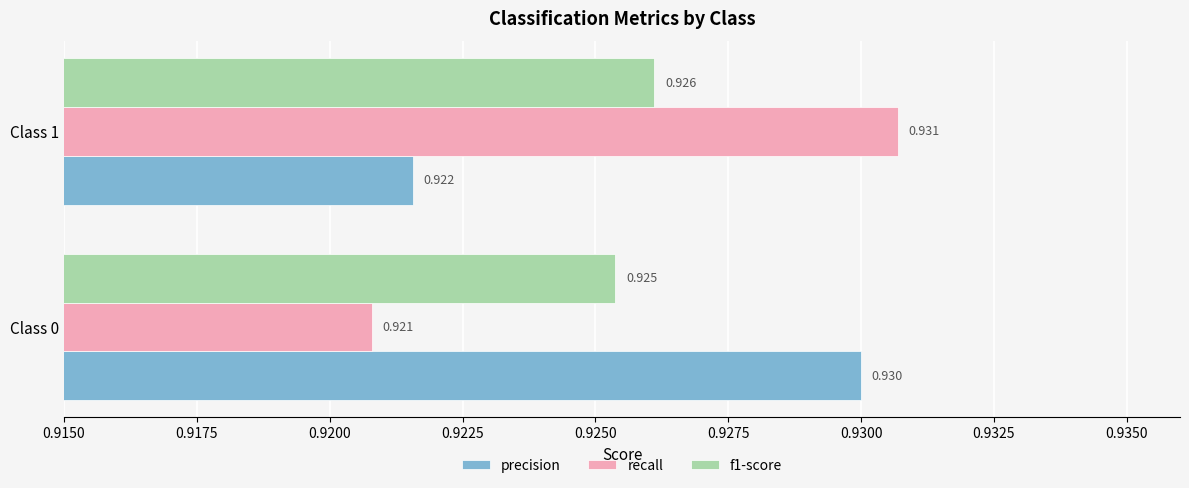

Is the value of f1-score at Class 1 greater than the value of precision at Class 1?

Yes